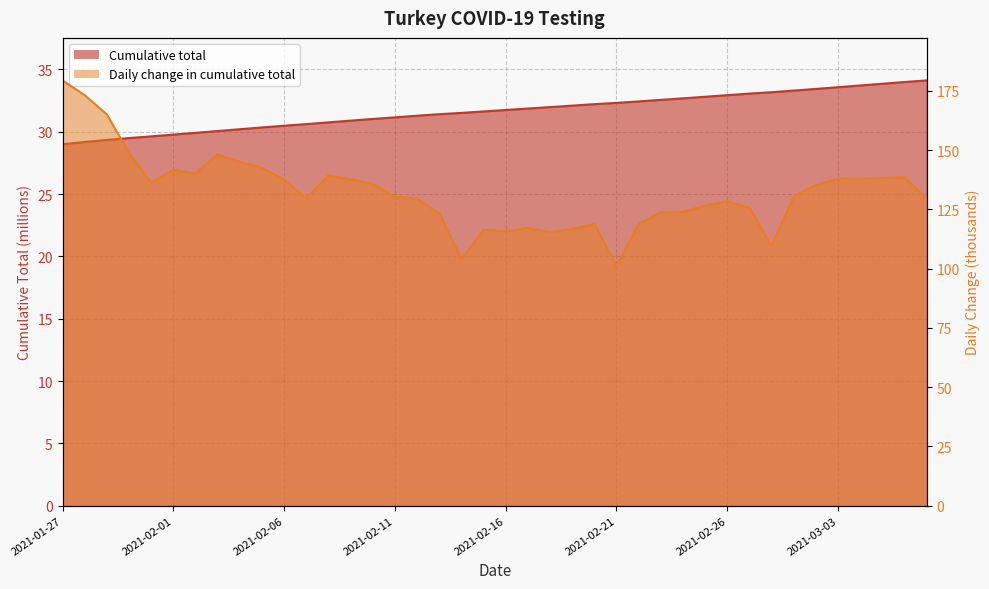

Which label corresponds to the largest value in the chart?

2021-01-27